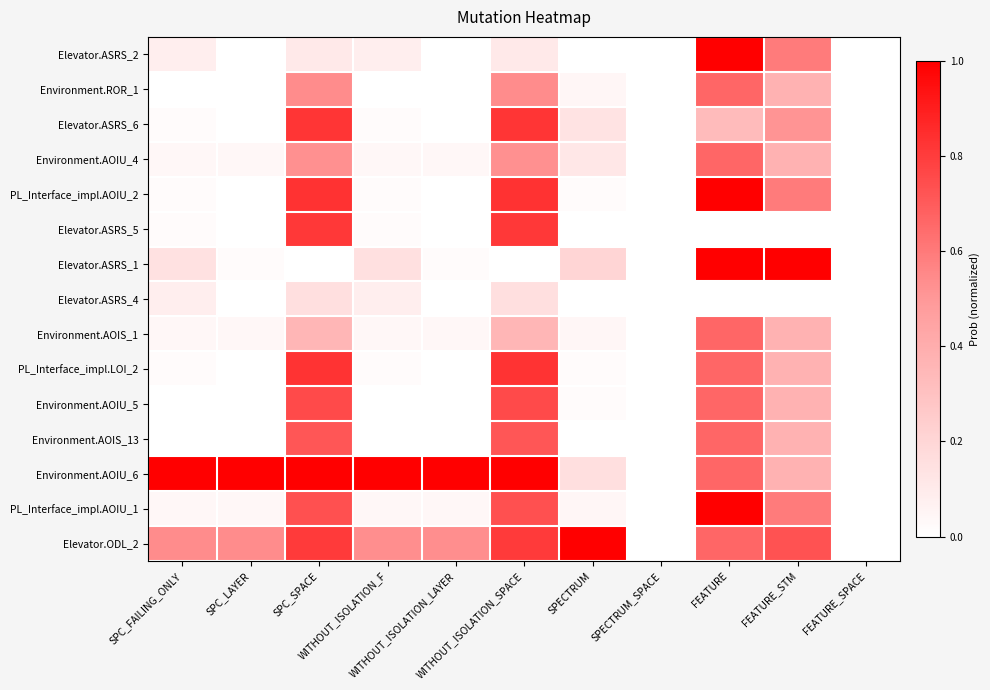

Which series has the largest range (max minus min)?

Elevator.ASRS_2